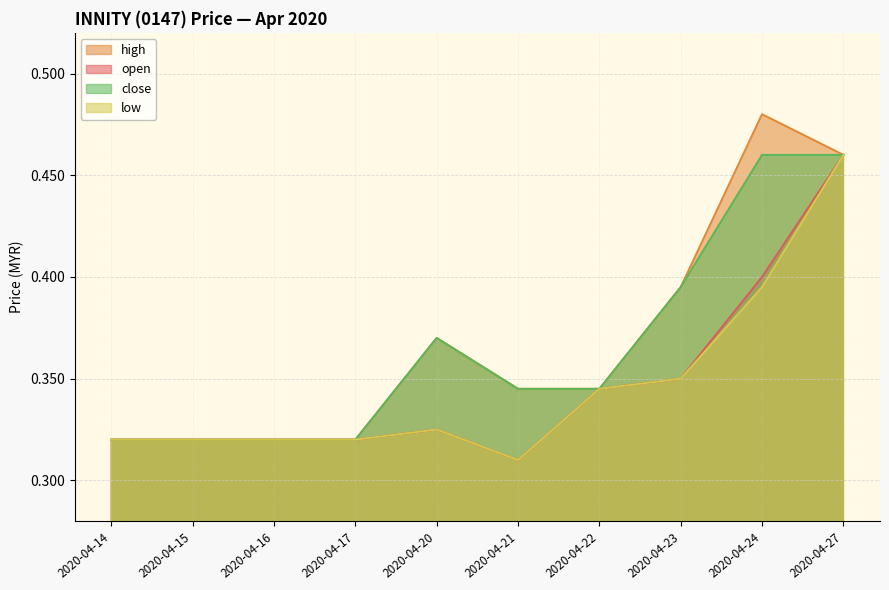

At how many categories does at least one series exceed 0?

10